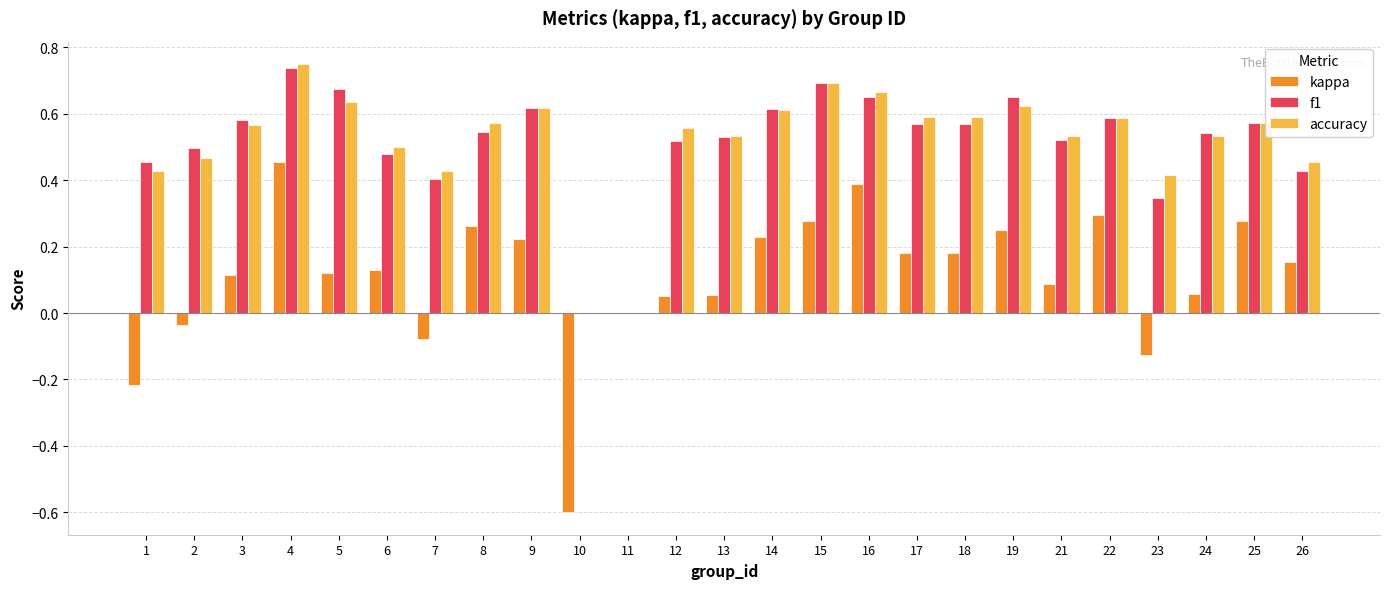

Which label corresponds to the largest value in the chart?

4